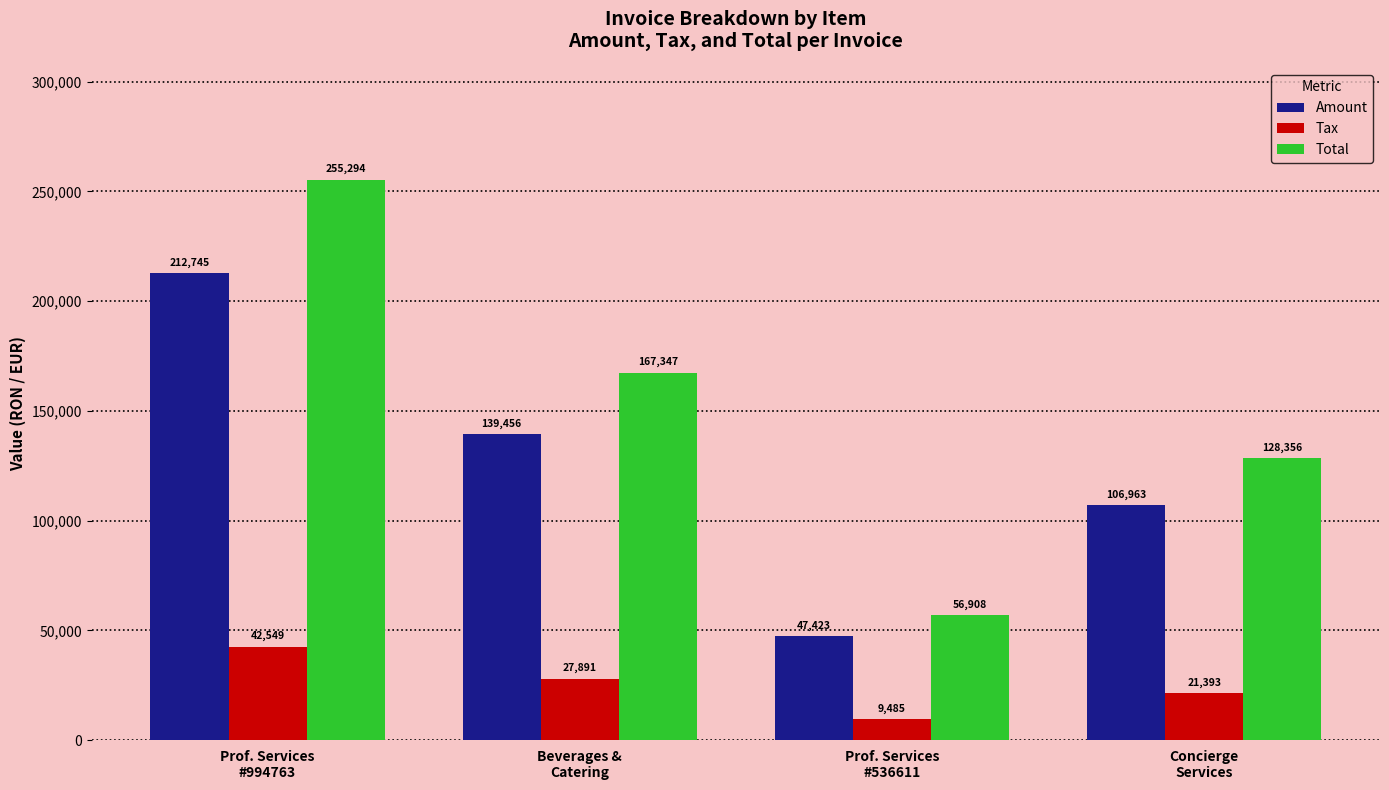

What are all the series names shown in the legend?

Amount, Tax, Total